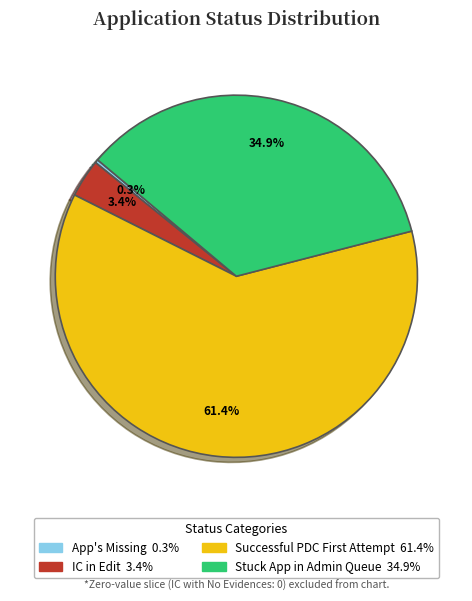

Is there a majority slice in this chart?

Yes